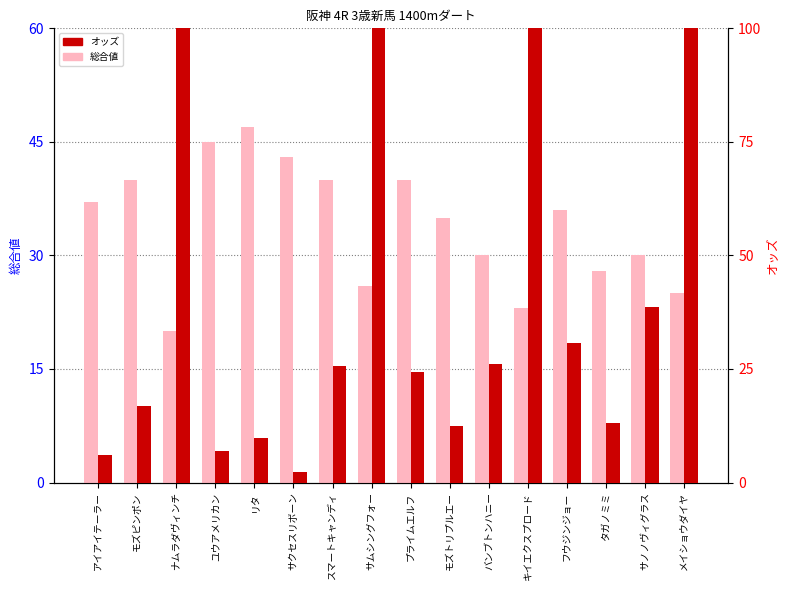

Rank the series by their average value, from lowest to highest.

総合値, オッズ